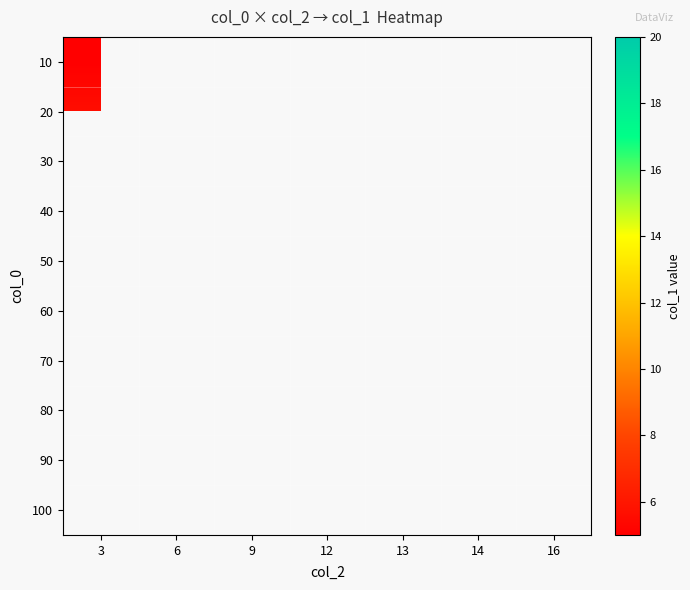

Which label corresponds to the smallest value in the chart?

3